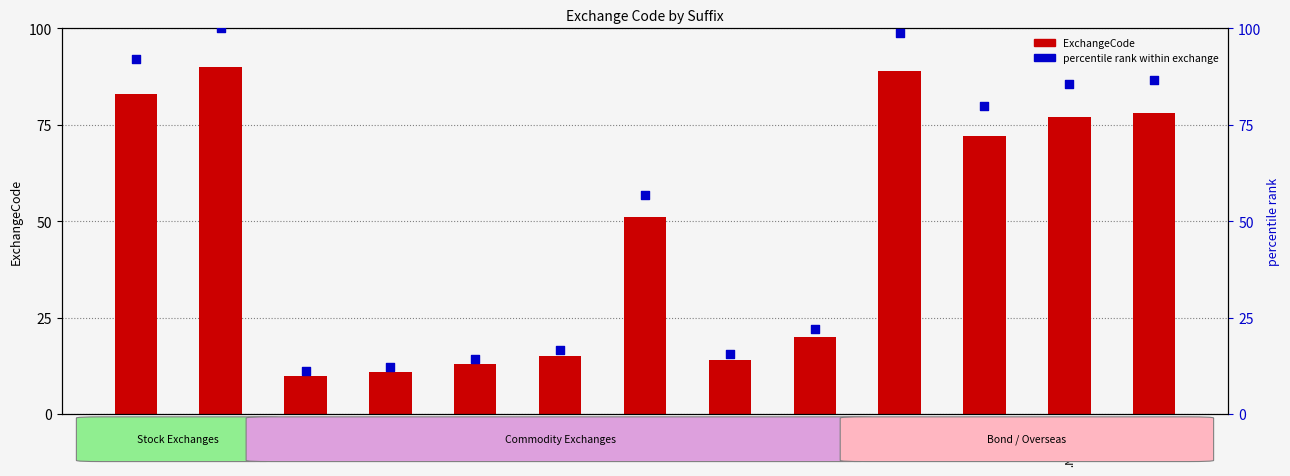

Which series contains the highest Y value?

percentile rank within exchange